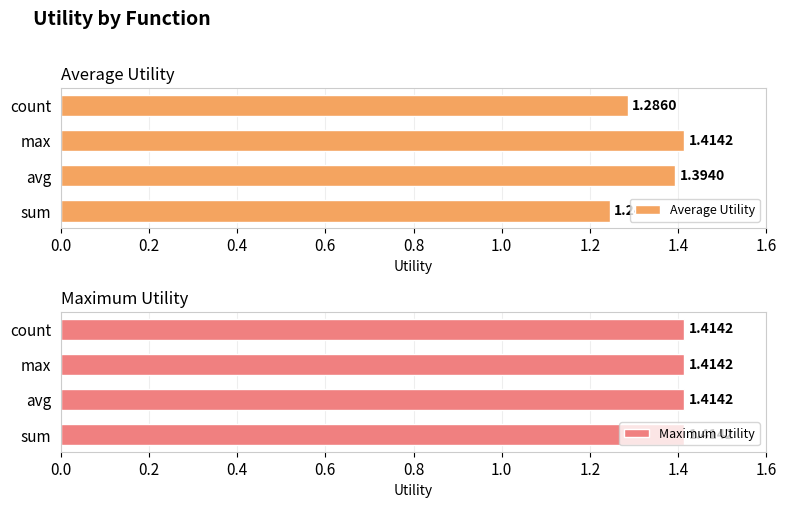

What is the smallest value displayed?

0.6